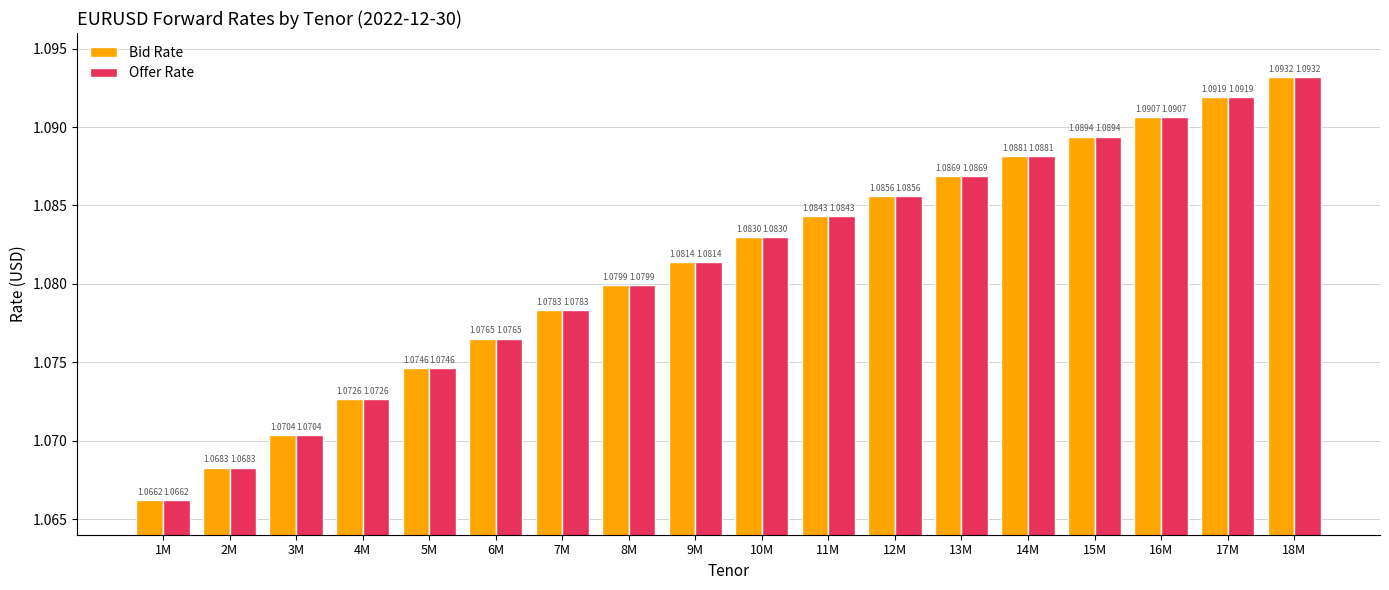

What is the label of the 2nd bar from the left?

2M